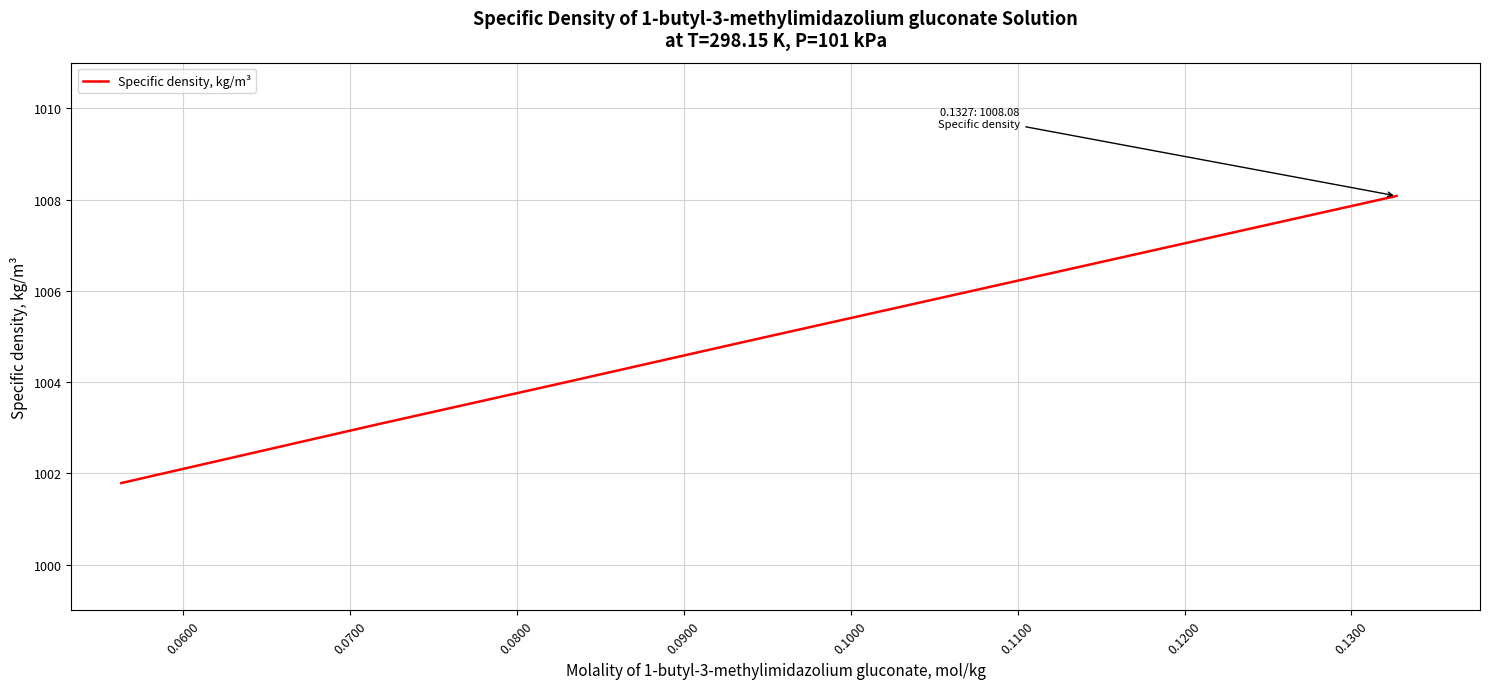

True or false: the data has more than 0 interior local peaks.

False